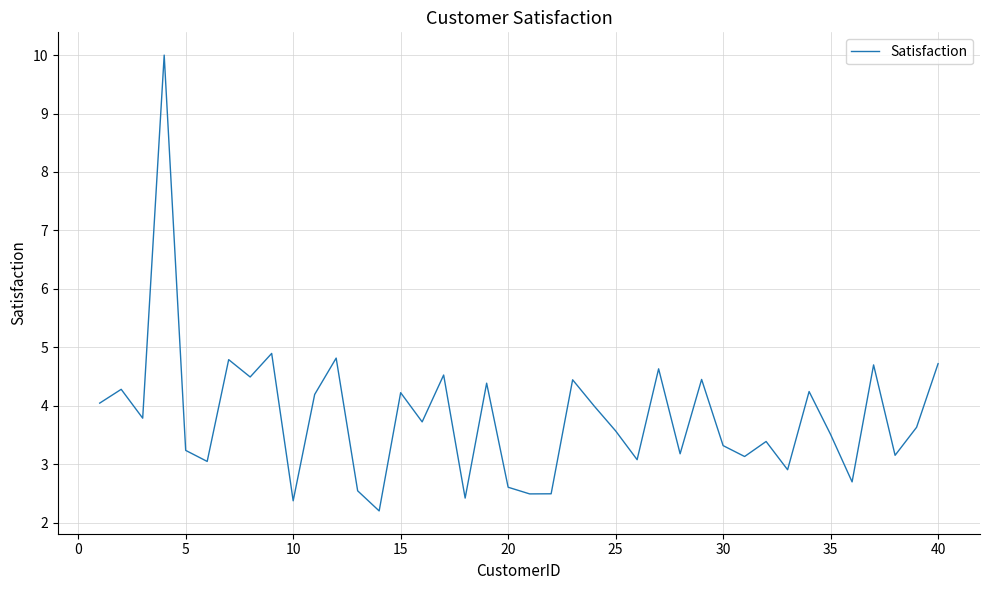

What is the greatest value displayed?

10.0